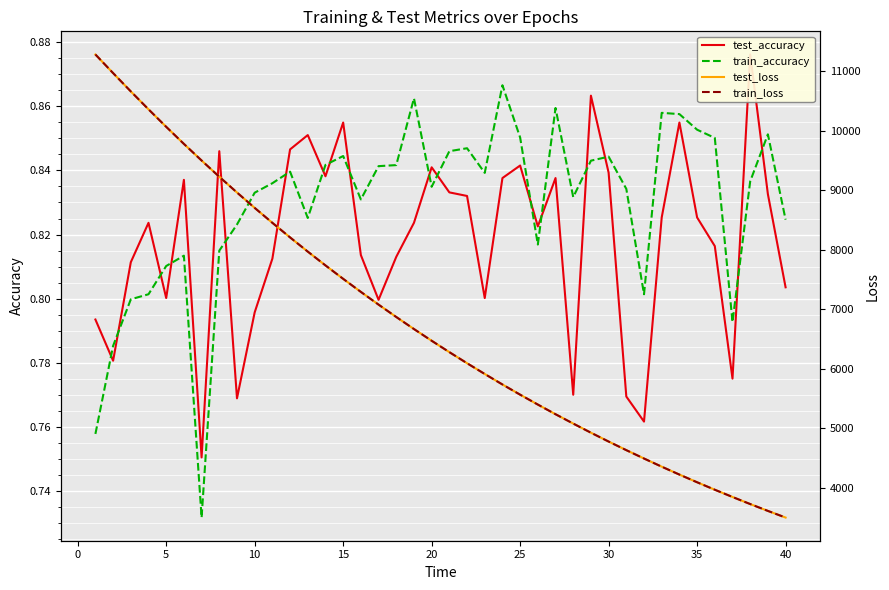

What is the smallest value displayed?

0.7